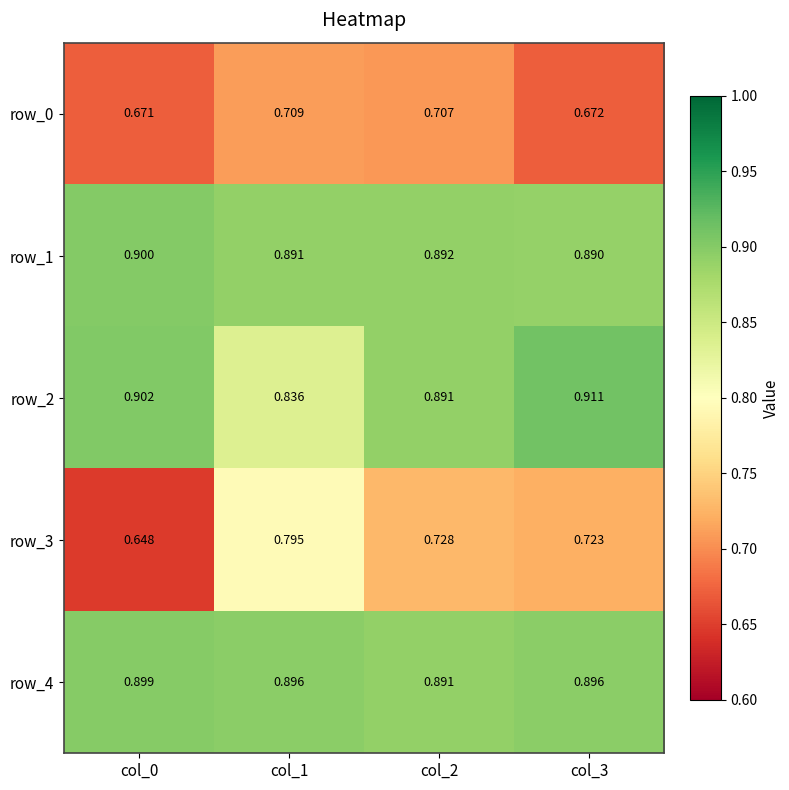

What is the difference between the second highest and minimum values in the row_2 series?

0.1